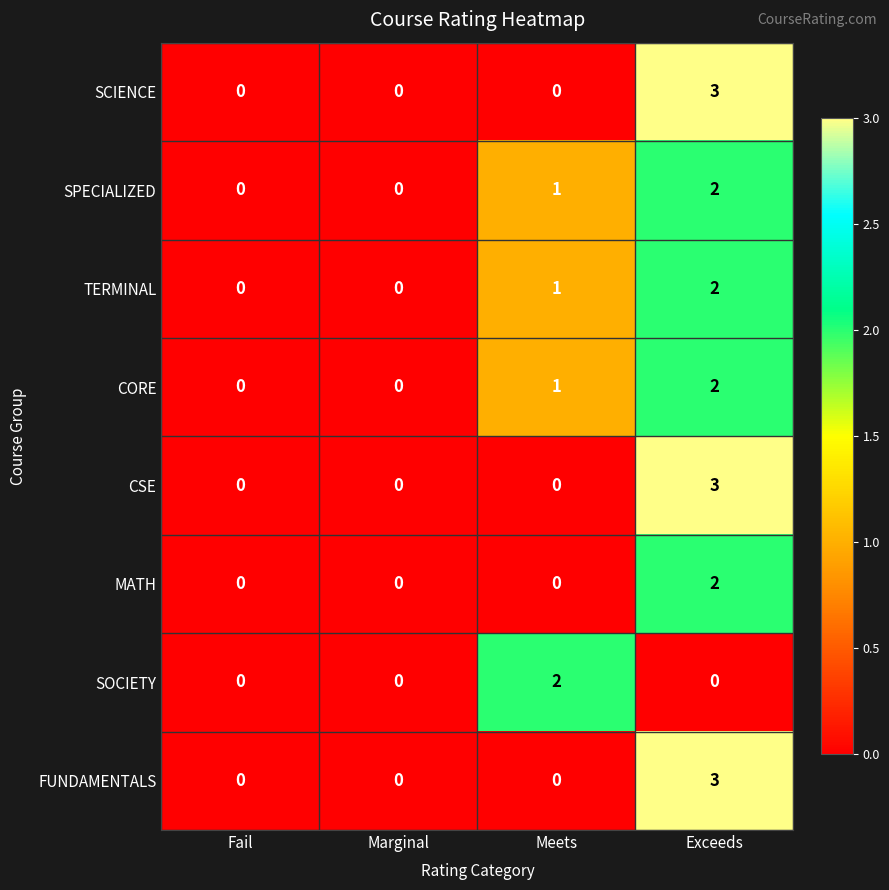

Which label corresponds to the largest value in the chart?

Exceeds